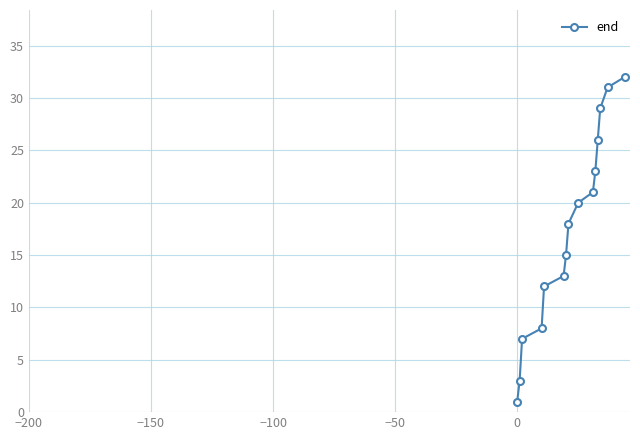

What is the greatest value displayed?

32